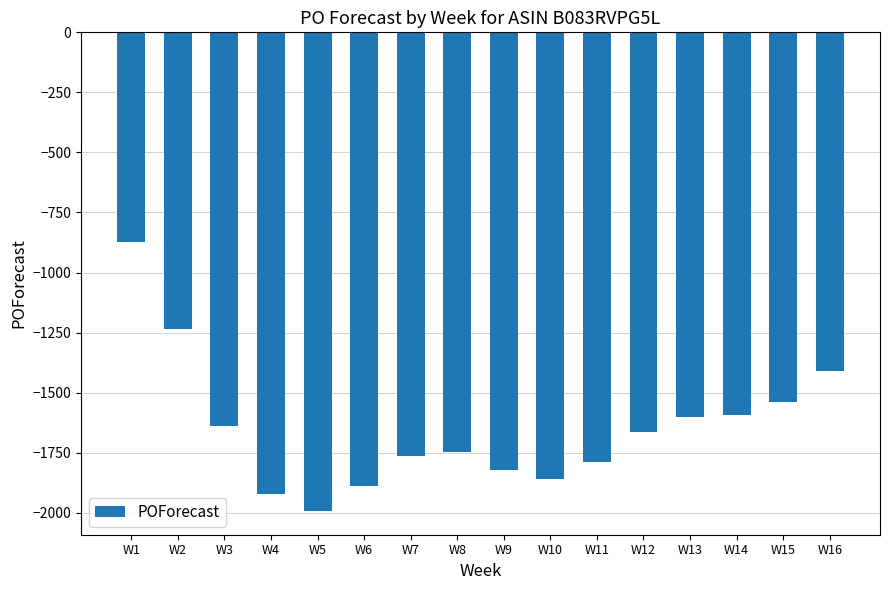

What is the change in value from W10 to W16?

+451